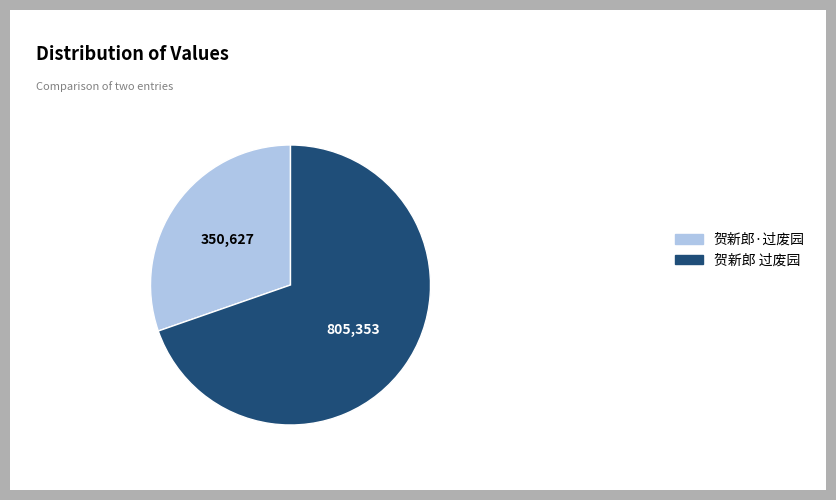

True or false: 贺新郎·过废园 accounts for 30% of the total.

True